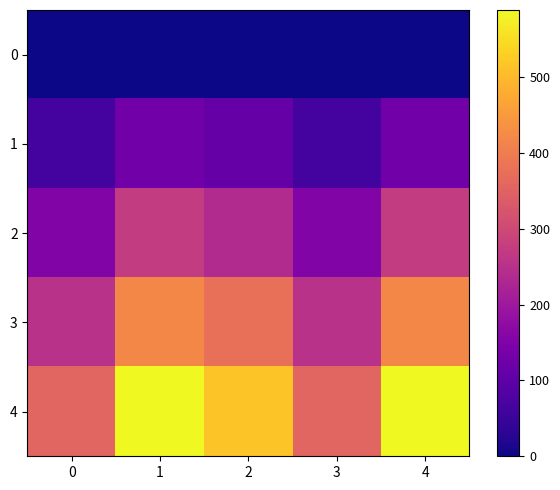

Rank the series at 4 from highest to lowest value.

4, 3, 2, 1, 0